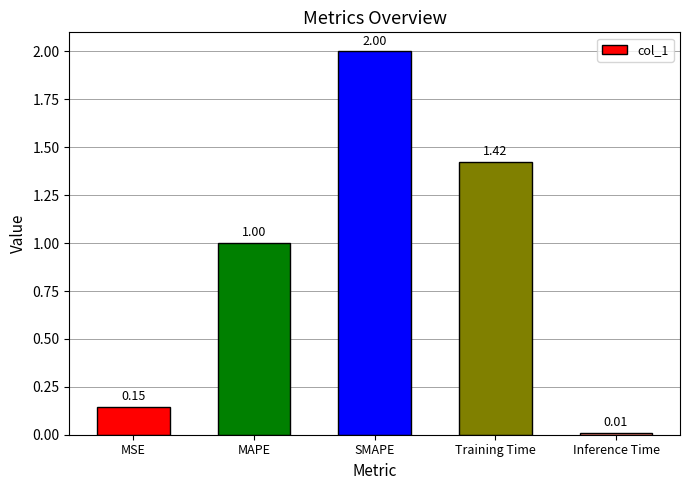

What is the difference between the maximum and minimum values?

2.0